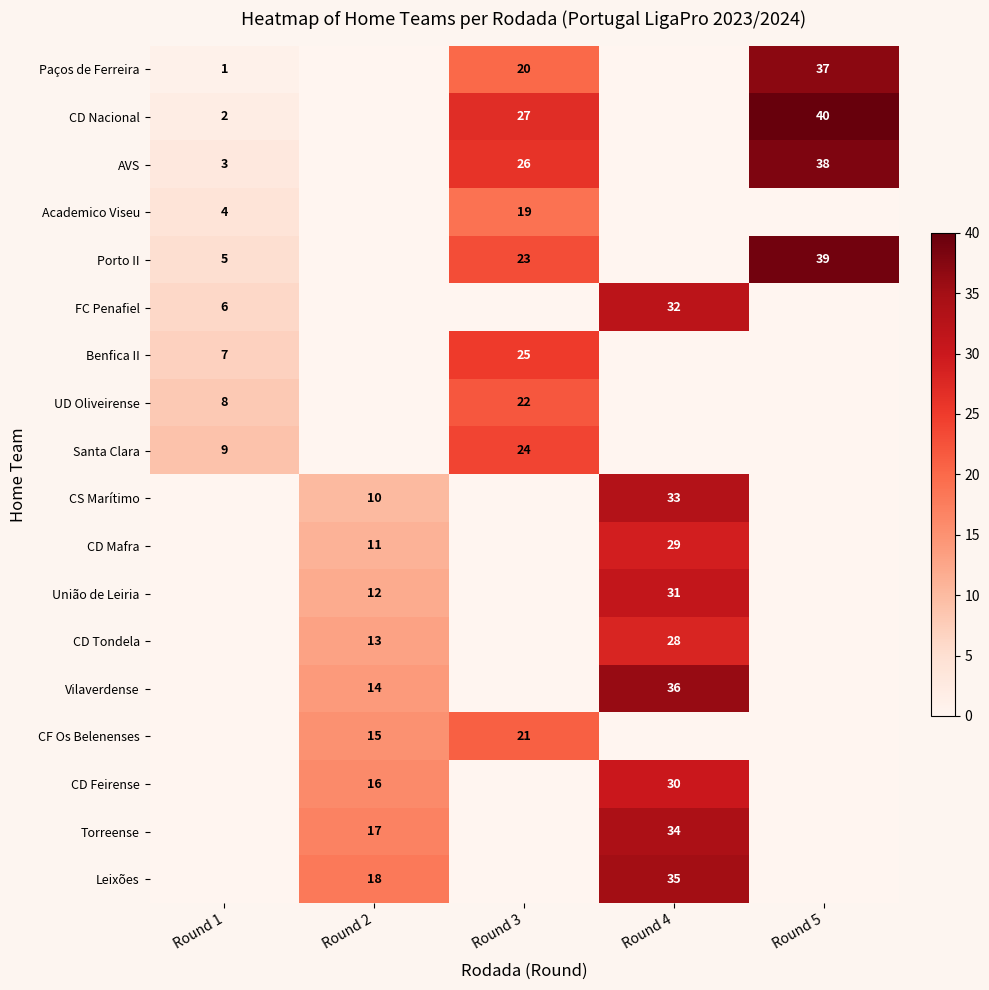

The CD Feirense series shows 16 at Round 2. True or false?

True